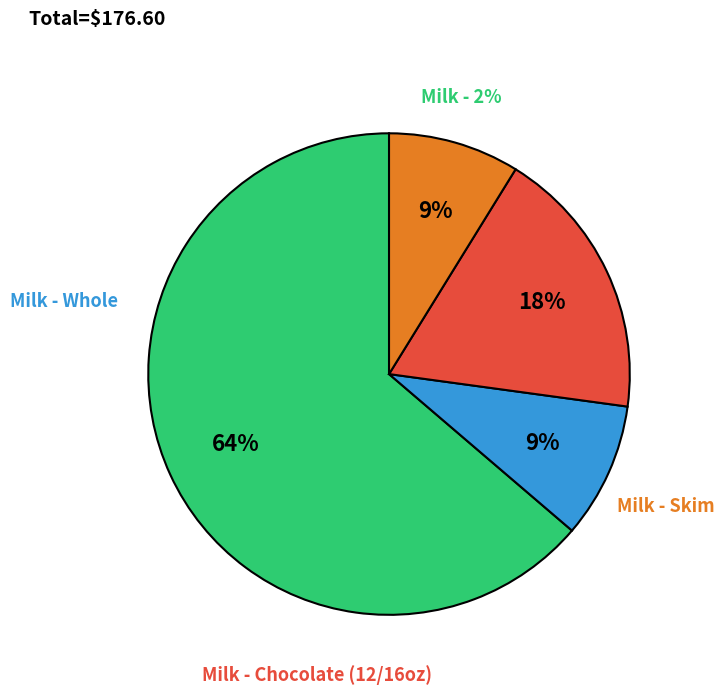

Which slice is the smallest?

skimg